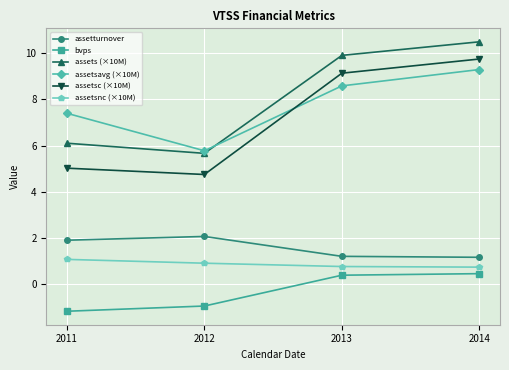

Which series has the largest total across all categories?

assets (×10M)